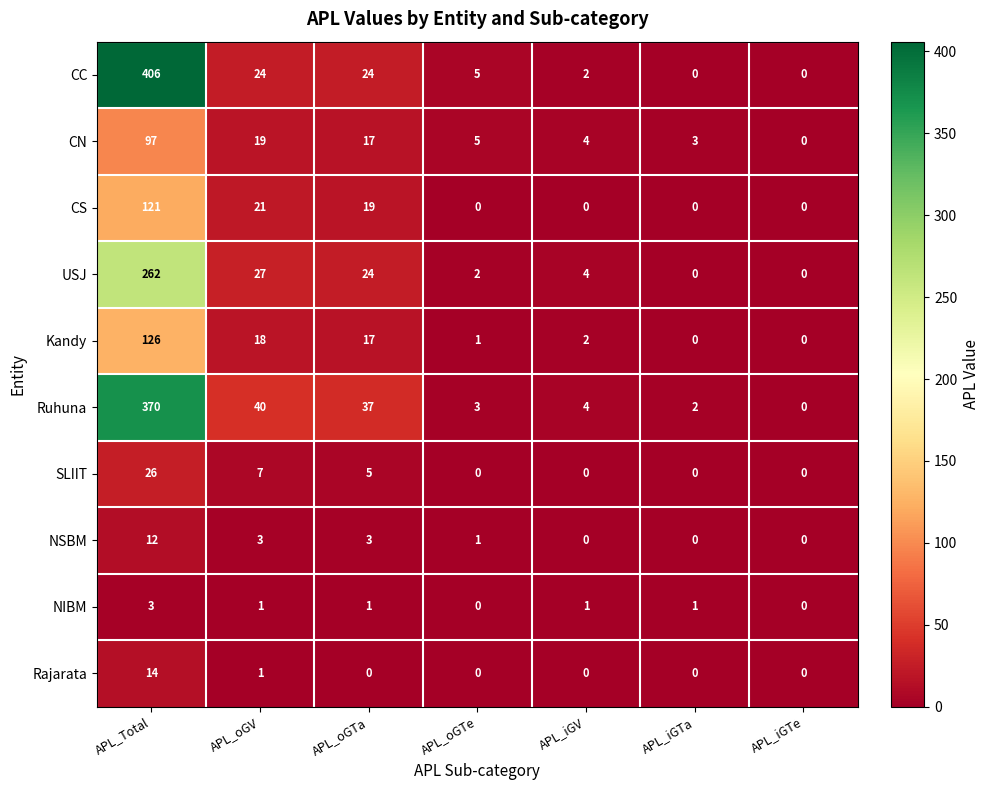

Which series has the widest spread of values?

CC